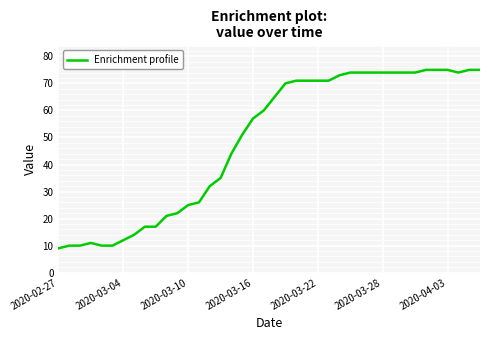

What is the difference between the maximum and minimum values?

66